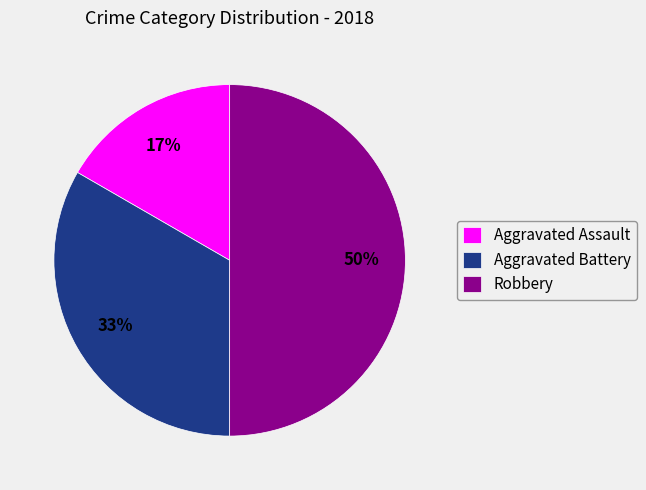

To the nearest percent, what percentage of the pie is Robbery?

50%